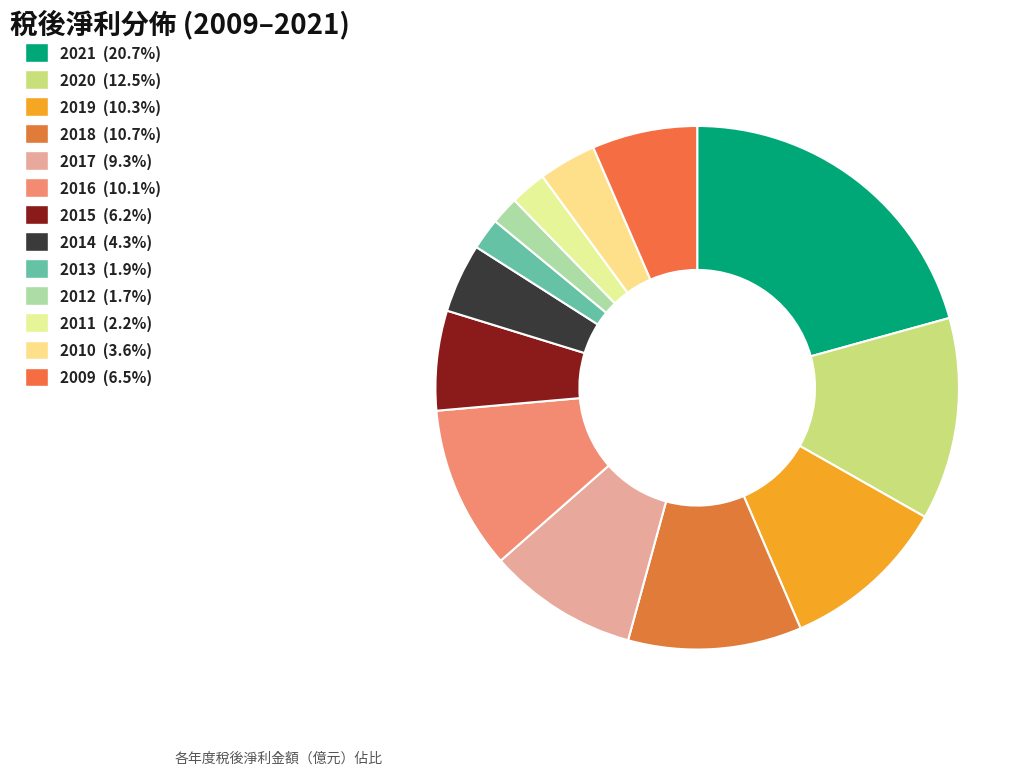

What is the ratio of the value at 2009 to the value at 2011?

2.9